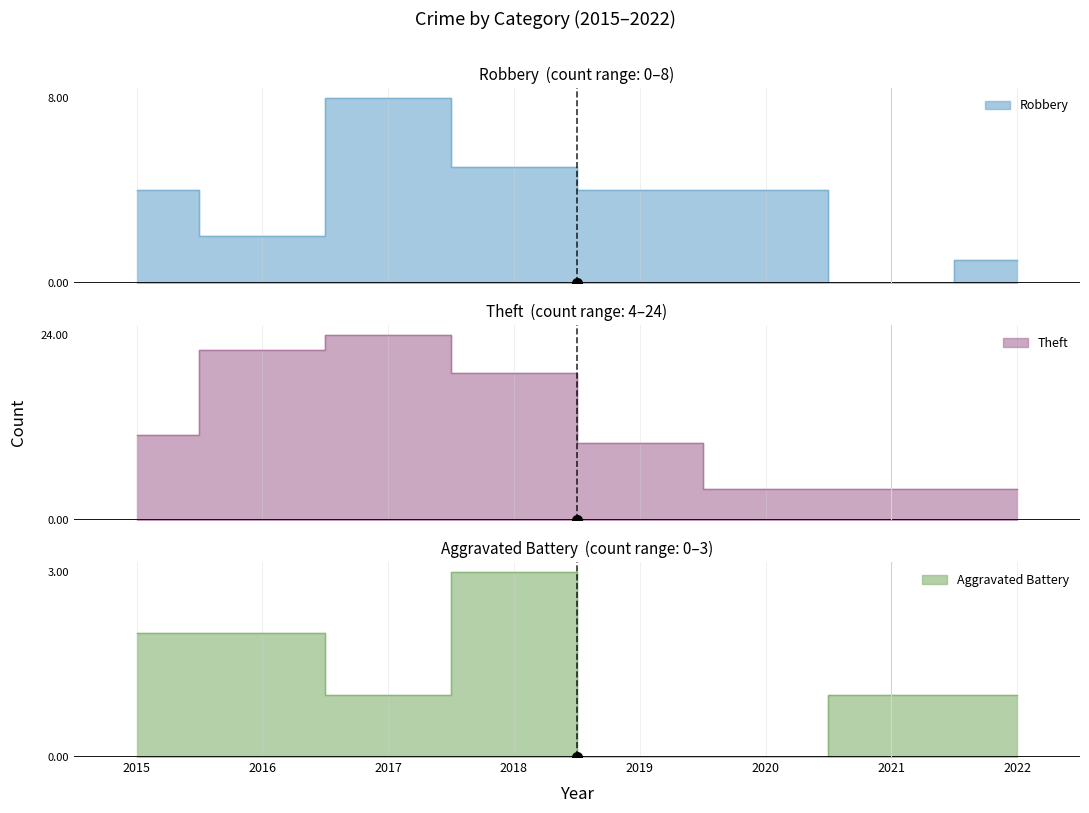

Count the number of categories in the chart.

8